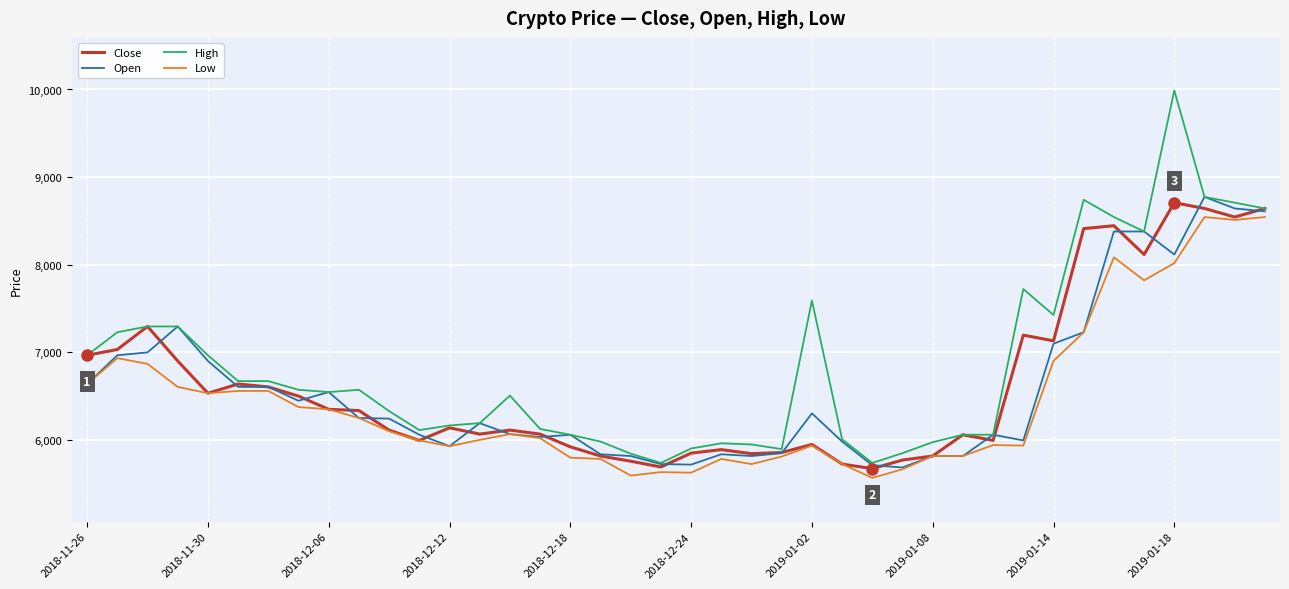

What is the highest value of the High series?

9989